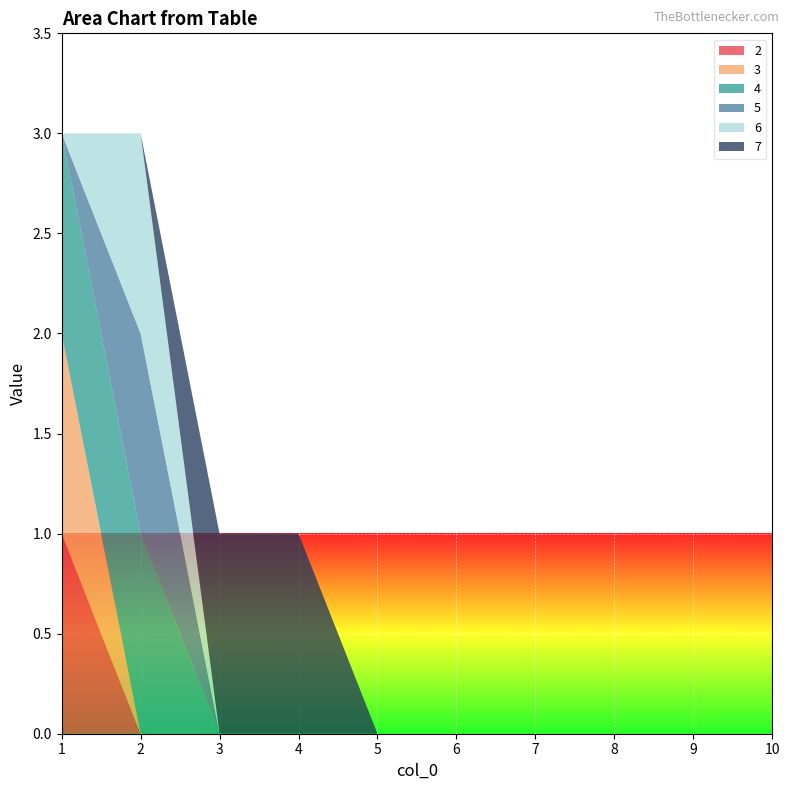

Reading left to right, extract all data points from this chart.

2: 1	0	0	0	0	0	0	0	0	0
3: 1	0	0	0	0	0	0	0	0	0
4: 1	1	0	0	0	0	0	0	0	0
5: 0	1	0	0	0	0	0	0	0	0
6: 0	1	0	0	0	0	0	0	0	0
7: 0	0	1	1	0	0	0	0	0	0